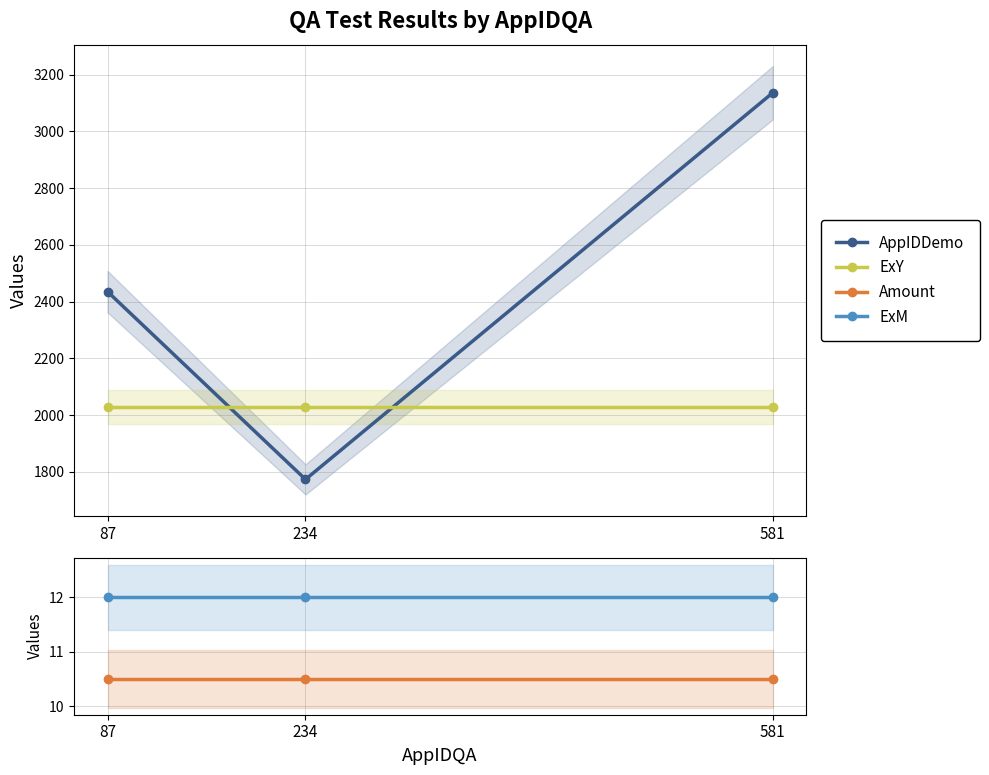

What is the average value of the Amount series?

10.5